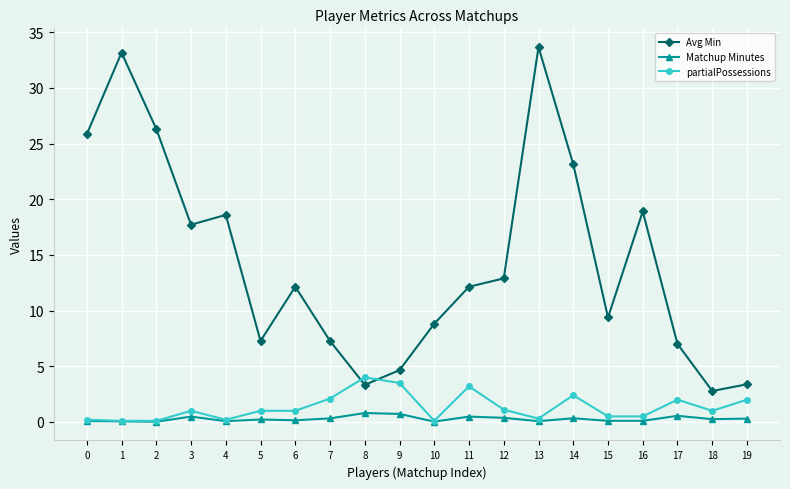

How many interior local peaks does the Avg Min series have?

5